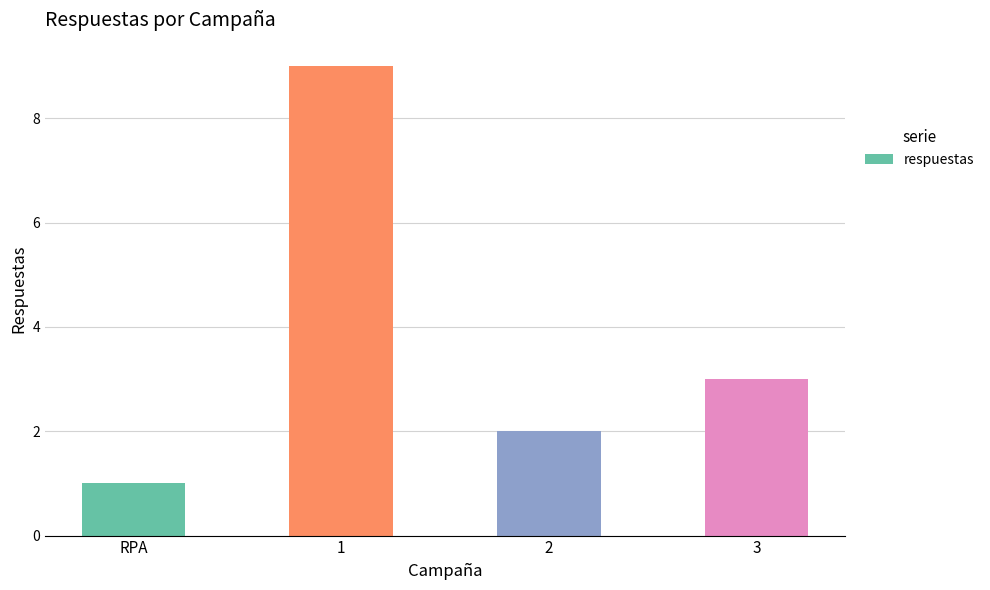

What is the ratio of the value at 2 to the value at 3?

0.7